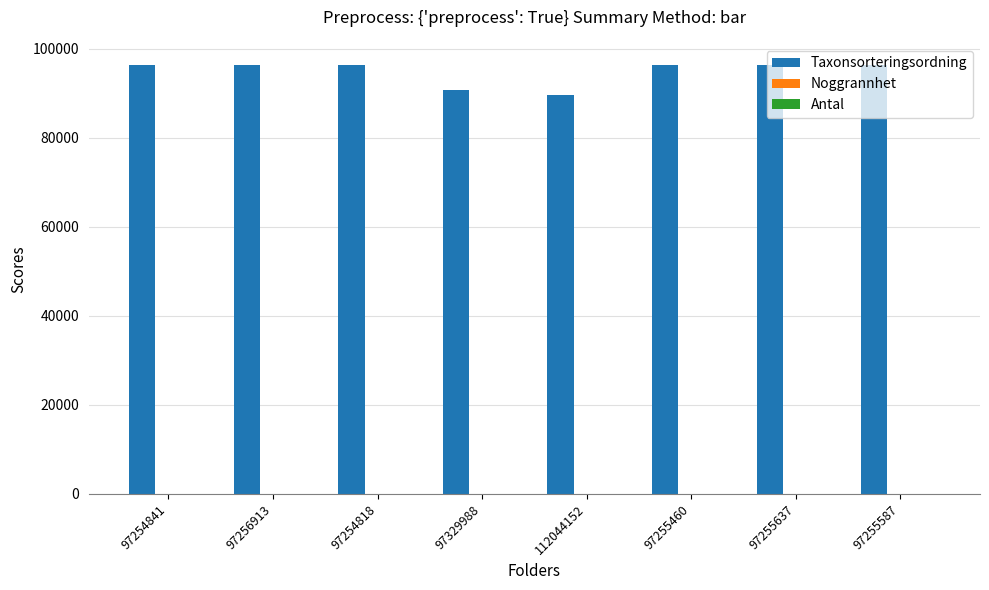

What is the total value across all series at 97255587?

96364